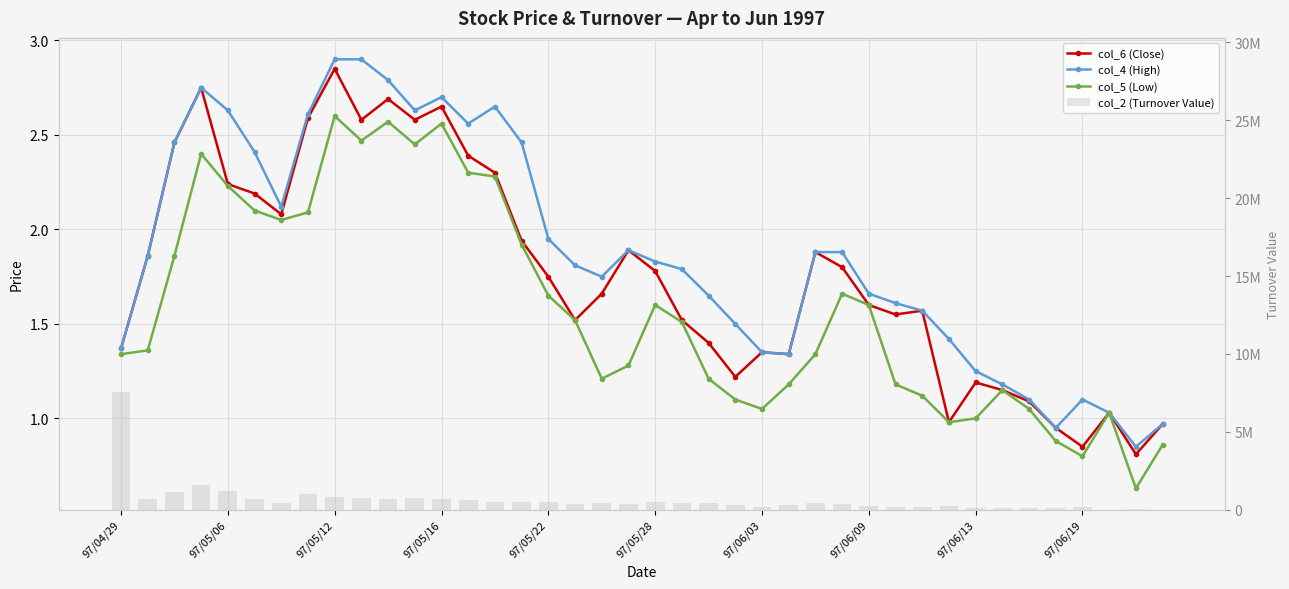

List the labels in order of col_5 (Low) value, smallest first.

38, 36, 39, 35, 31, 32, 37, 24, 34, 23, 30, 33, 25, 29, 18, 22, 19, 97/04/29, 26, 97/05/06, 21, 17, 20, 28, 16, 27, 97/05/12, 15, 97/06/03, 97/06/09, 97/05/28, 97/05/22, 14, 13, 97/05/16, 11, 97/06/19, 12, 10, 97/06/13